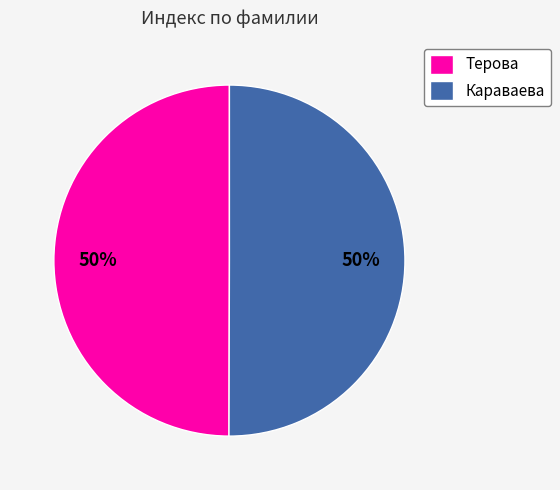

The Караваева slice represents 42% of the pie. True or false?

False